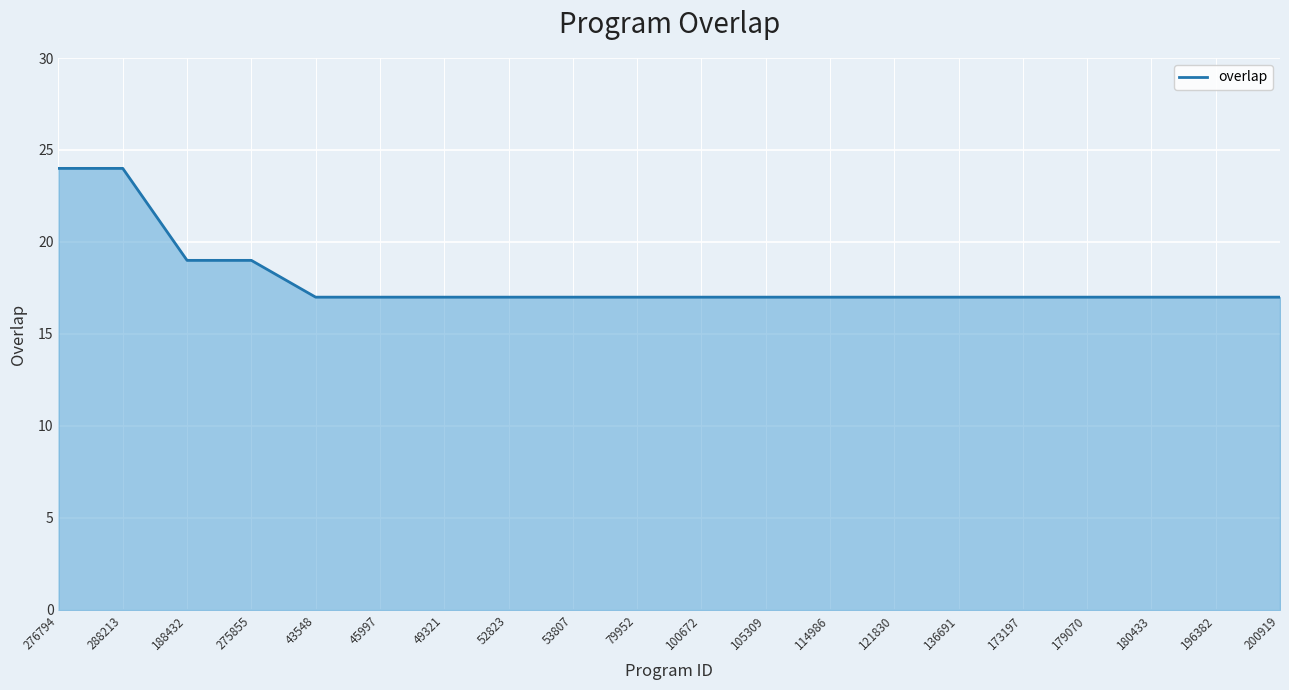

Reading right to left, extract all data points from this chart.

200919=17	196382=17	180433=17	179070=17	173197=17	136691=17	121830=17	114986=17	105309=17	100672=17	79952=17	53807=17	52823=17	49321=17	45997=17	43548=17	275855=19	188432=19	288213=24	276794=24